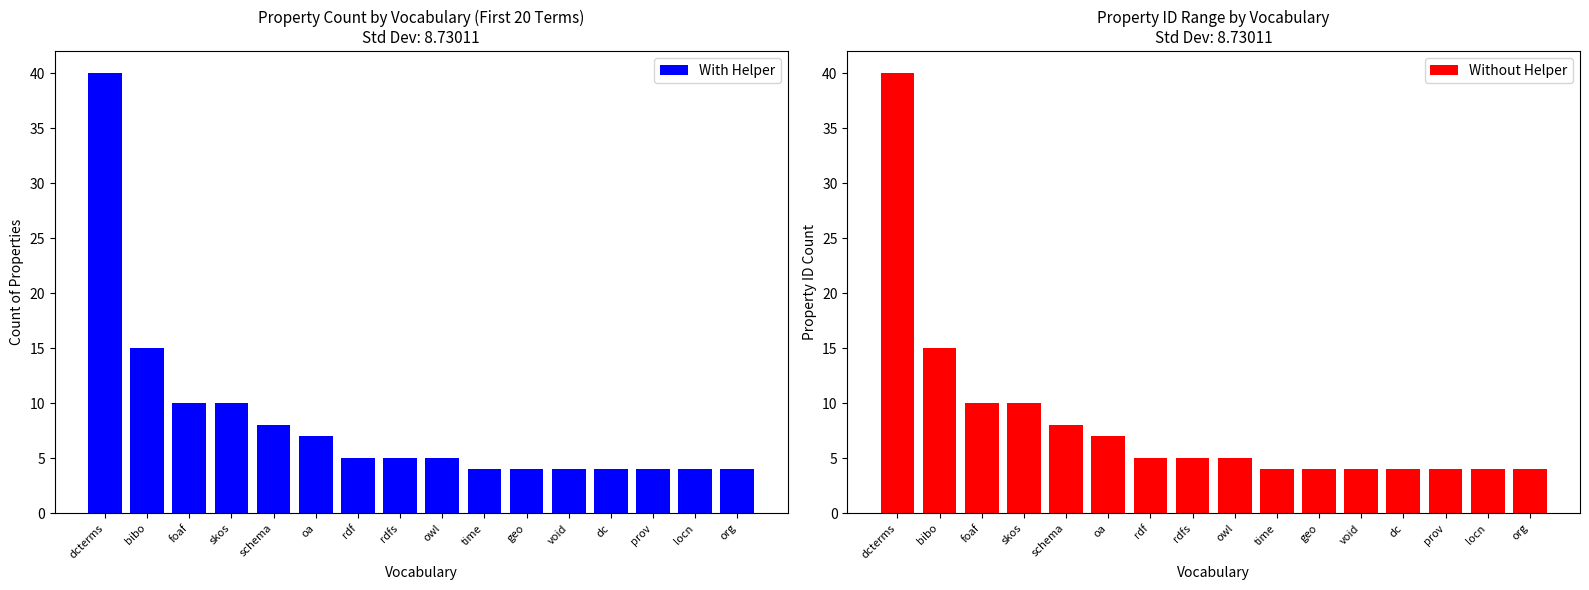

What is the difference between the second highest and second lowest values in the Without Helper series?

11